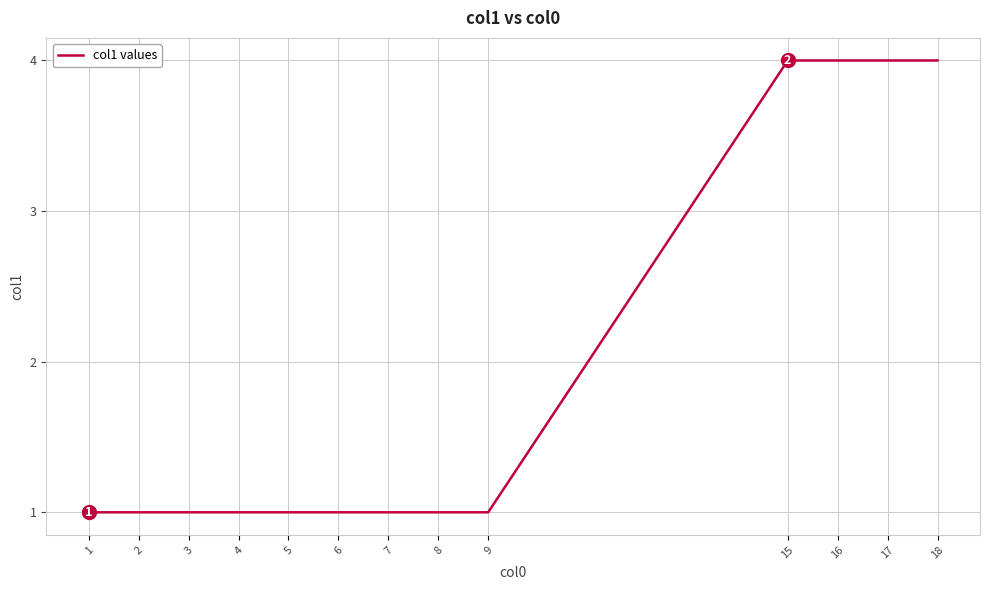

Reading left to right, extract all data points from this chart.

1=1	2=1	3=1	4=1	5=1	6=1	7=1	8=1	9=1	15=4	16=4	17=4	18=4